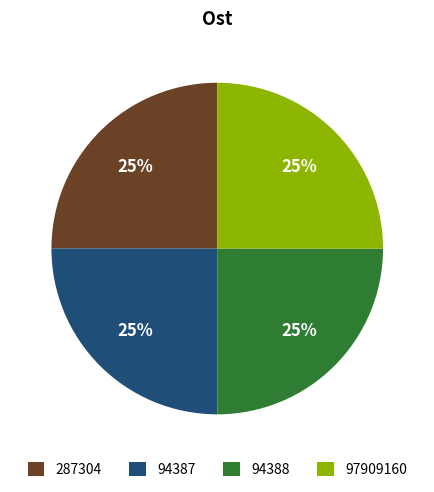

To the nearest percent, what portion does 94387 represent?

25%